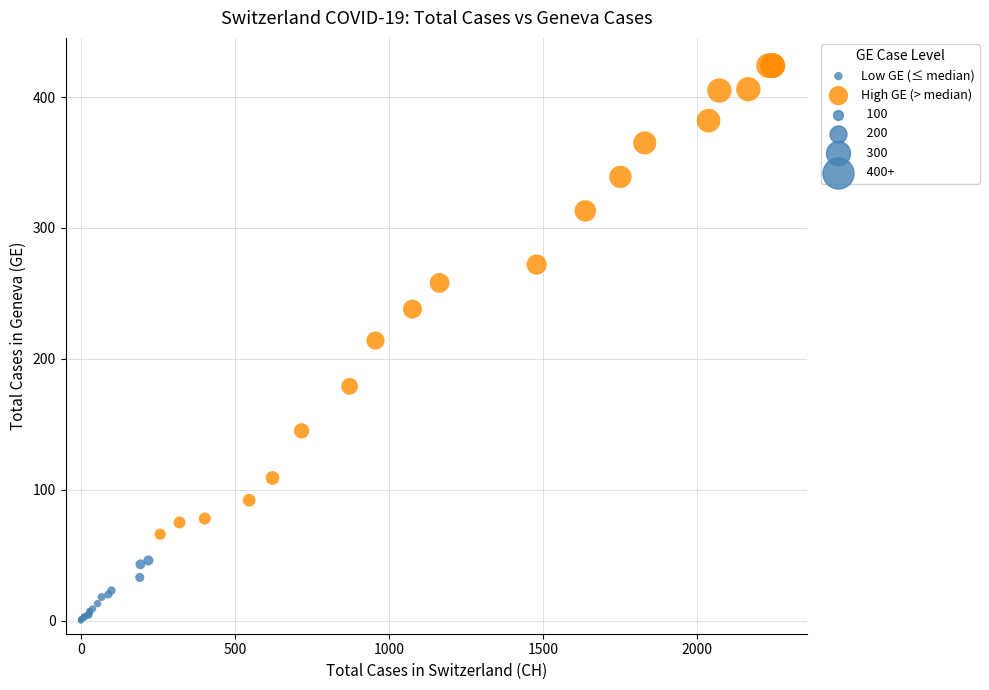

Which series contains the lowest Y value?

Low GE (≤ median)